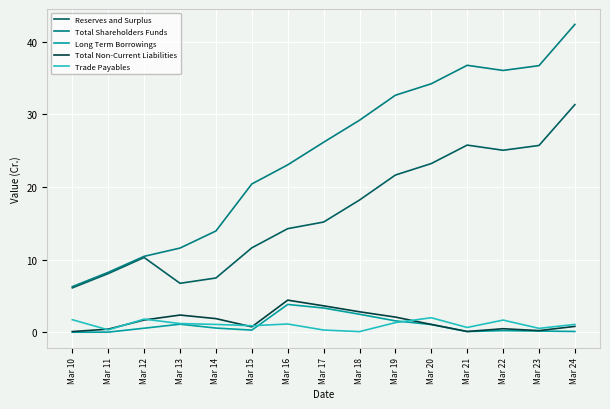

At which category is the sum across all series the highest?

Mar 24